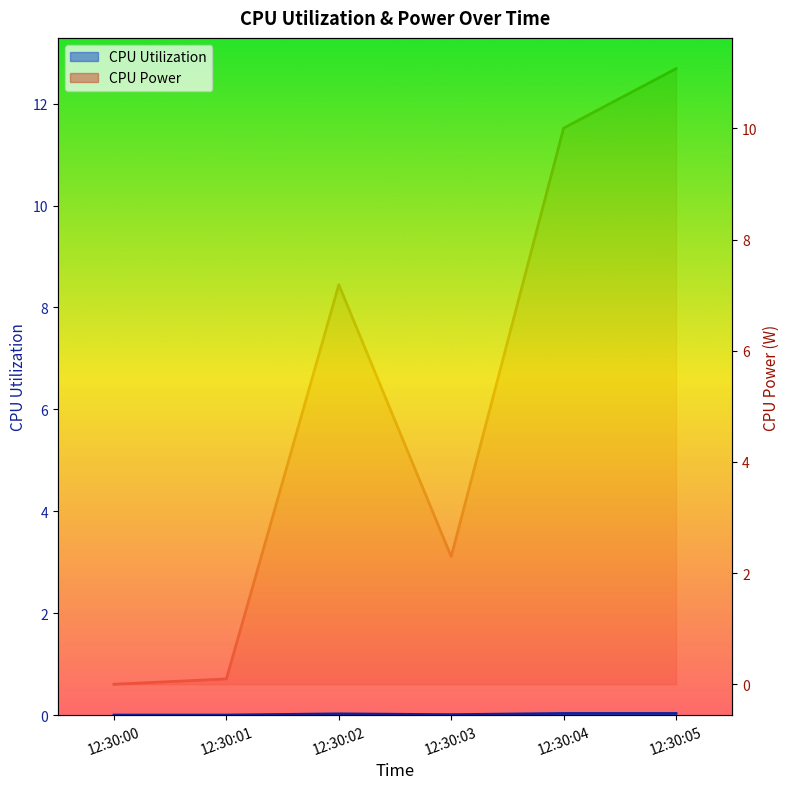

In CPU Power, how many points are lower than both neighbors (excluding endpoints)?

1